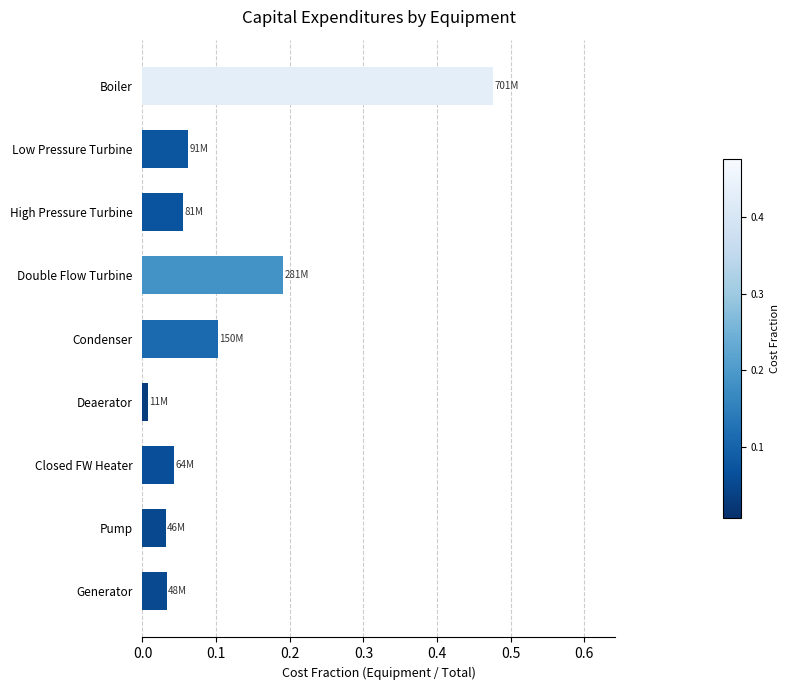

Which label corresponds to the largest value in the chart?

Boiler